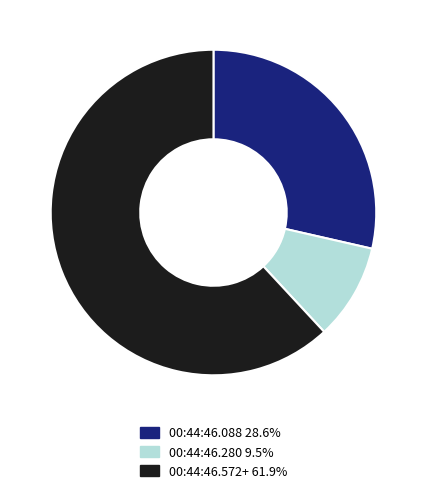

Does 00:44:46.088 28.6% represent more than half of the total?

No